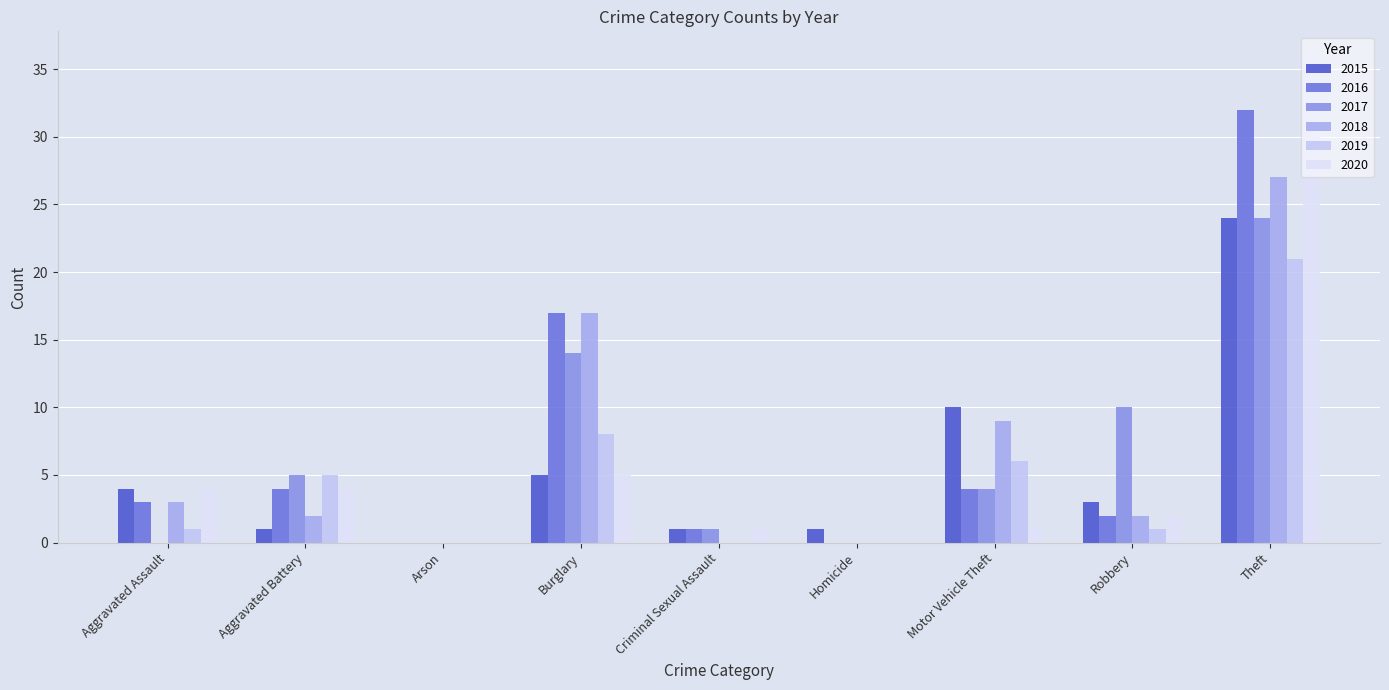

Does the chart contain stacked bars?

No